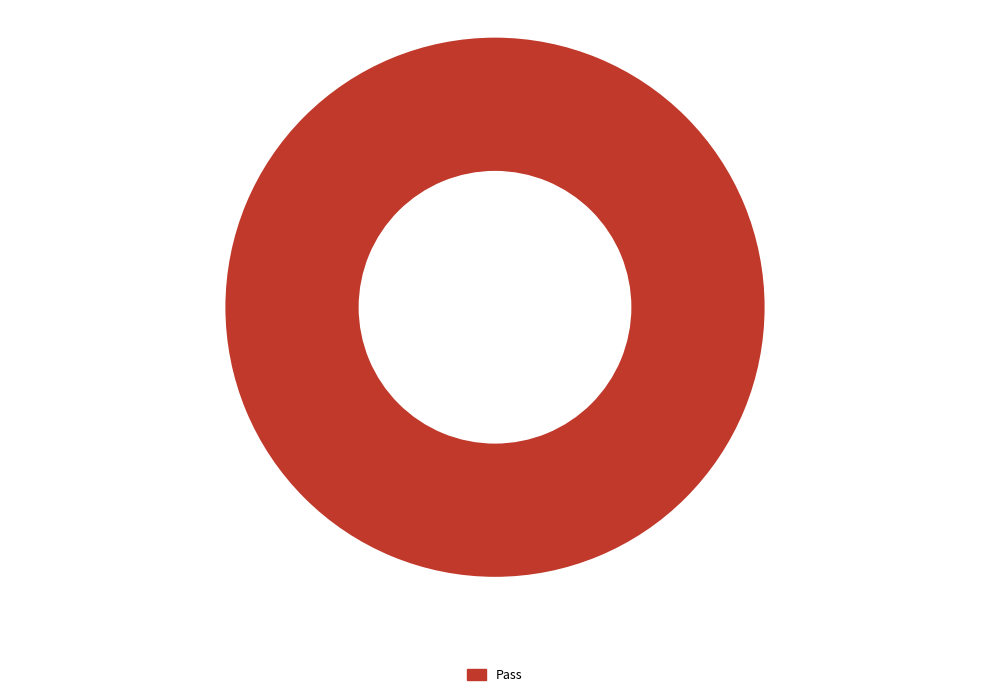

Is there any slice that represents more than half of the pie?

Yes